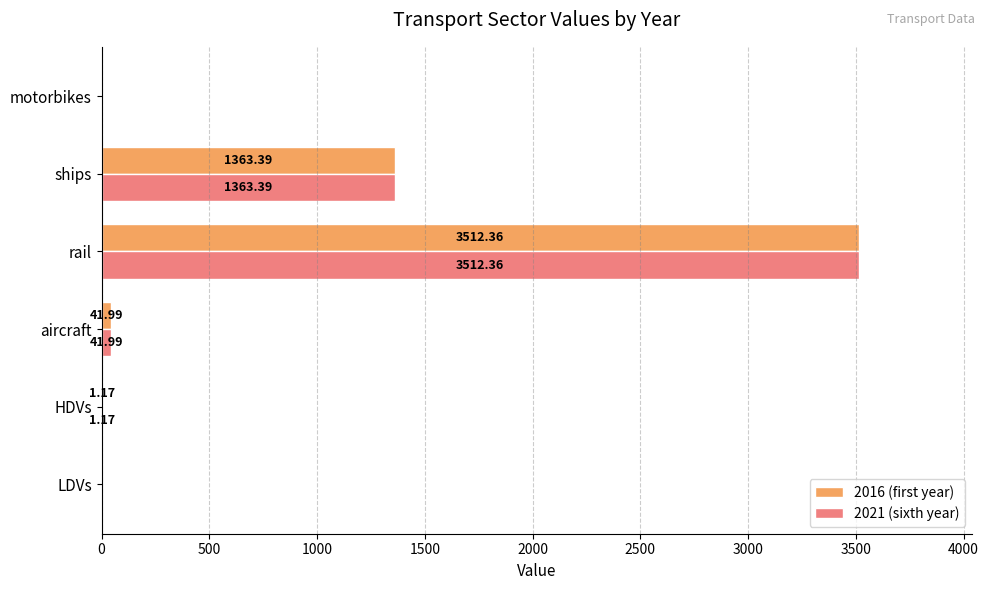

What is the sum of the 2021 (sixth year) values at rail and motorbikes?

3512.4